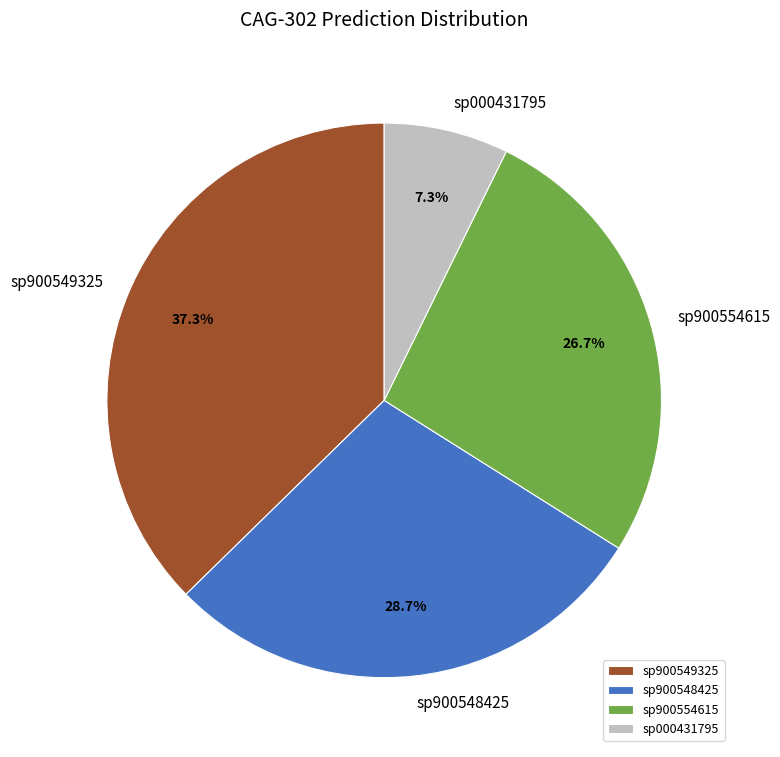

What percentage do sp000431795 and sp900549325 together represent?

44.6%